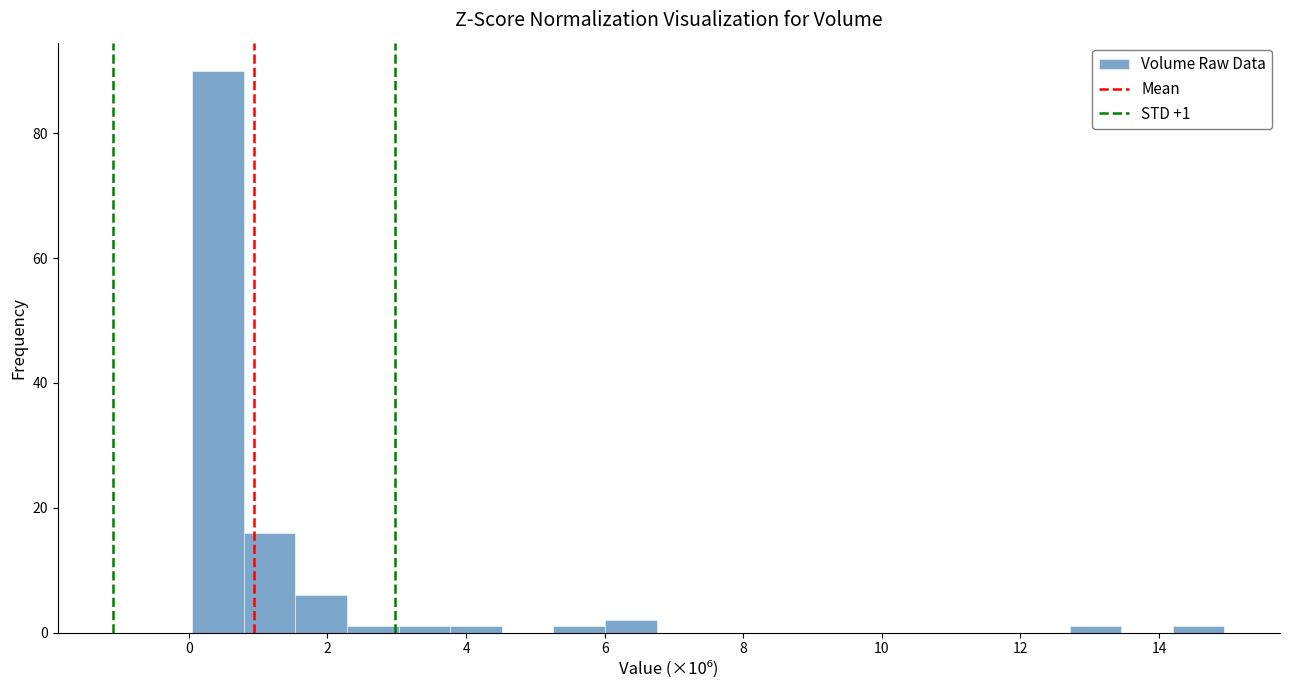

Around what value on the x-axis is the tallest bar? Give the approximate position of its centre, as read against the axis.

0.4